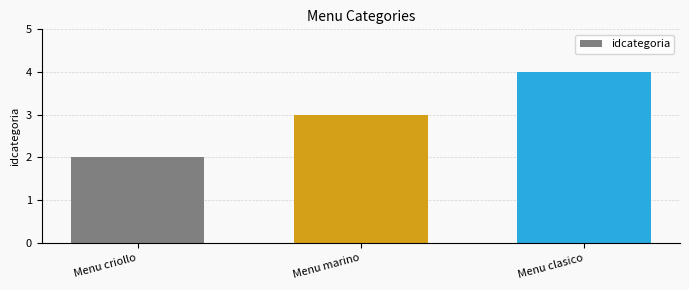

What is the approximate value at Menu marino?

3